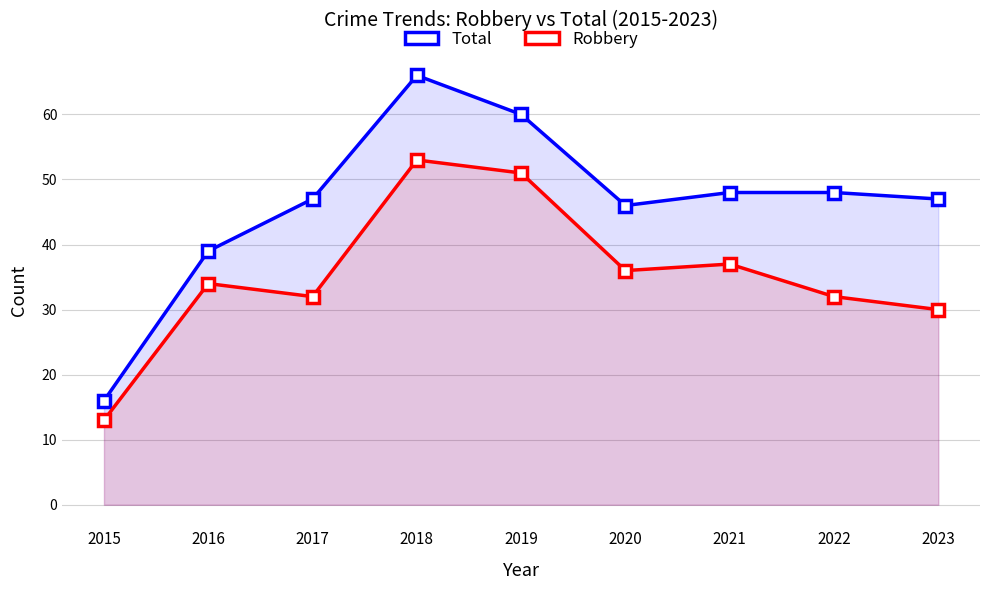

How many data points in Robbery are above 34?

4